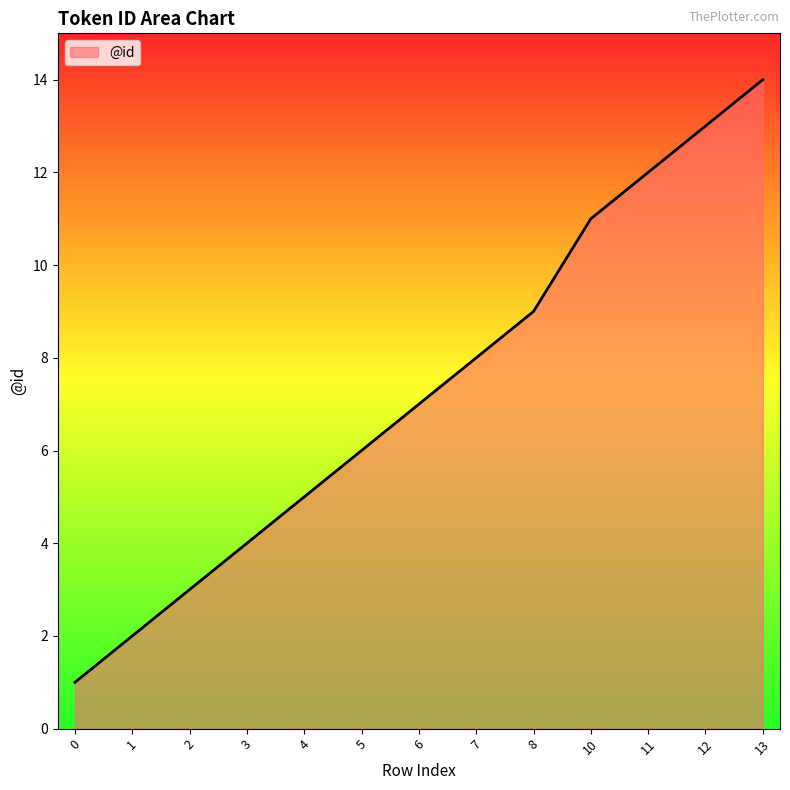

Which has a higher value, 7 or 8?

8